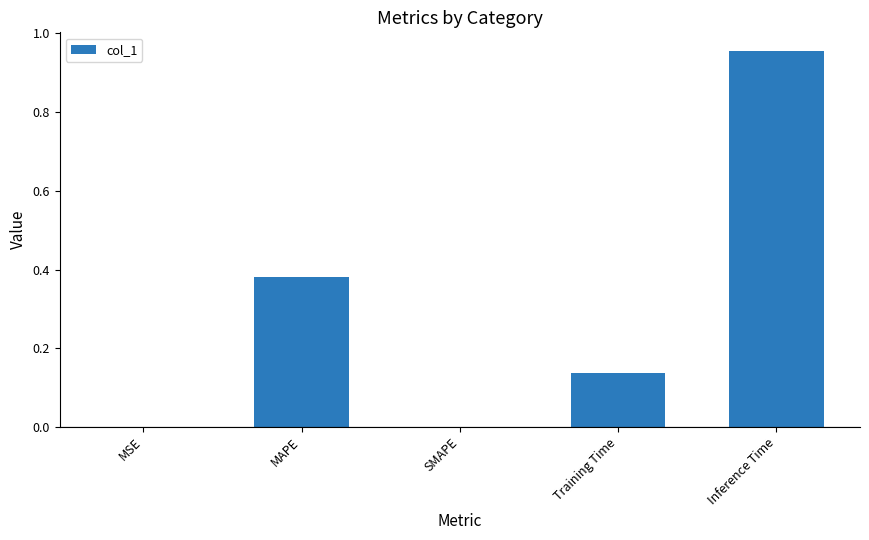

At which category does the chart reach its peak across all series?

Inference Time